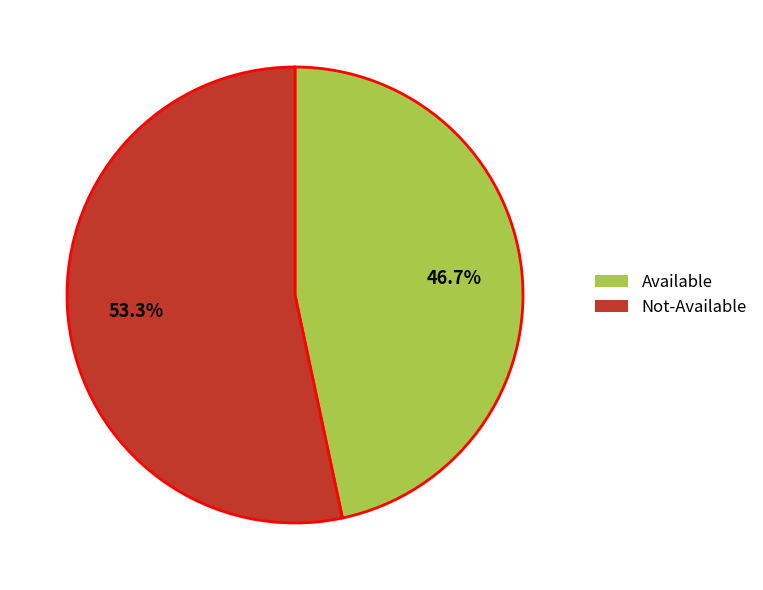

Is there any slice that represents more than half of the pie?

Yes